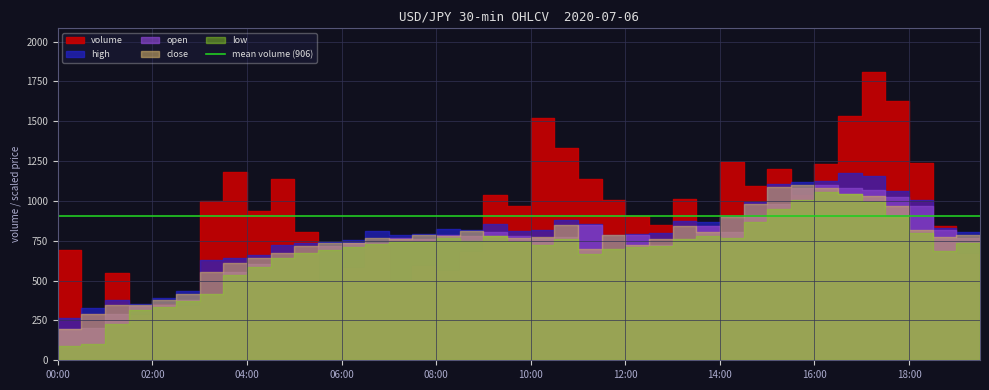

Which series has the largest total across all categories?

volume